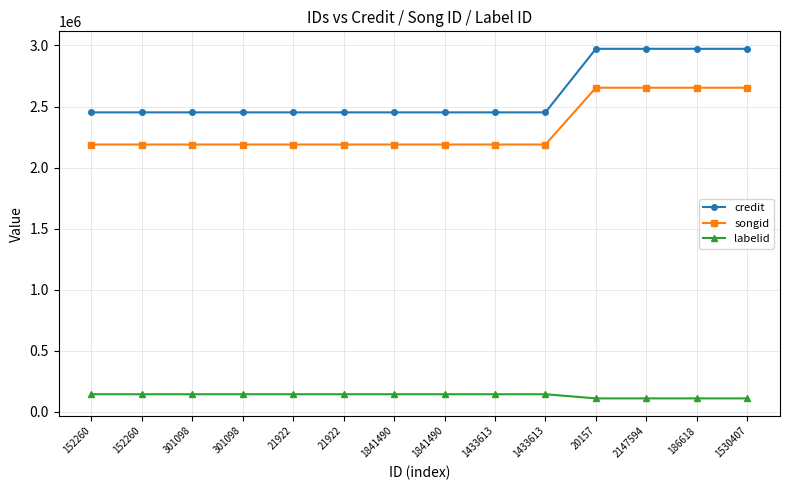

How many data points does each series have?

14